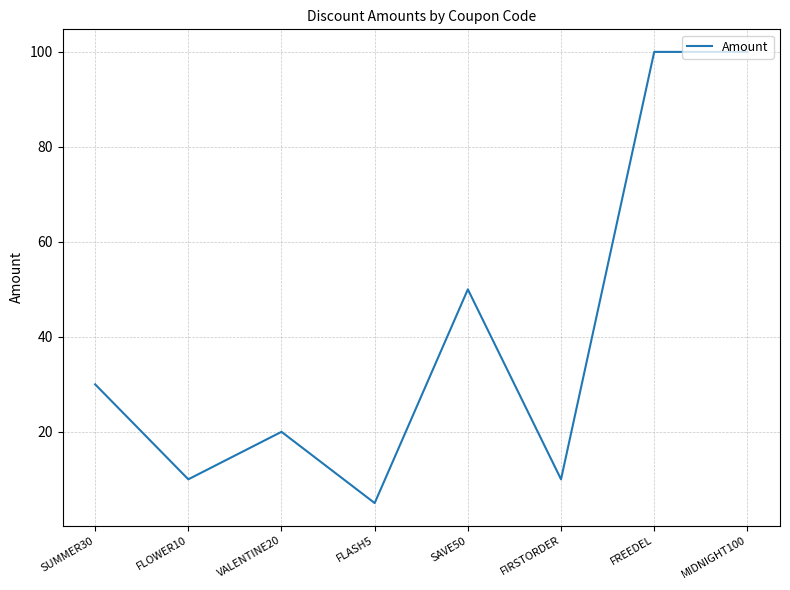

Is this an area chart (filled region under the line)?

No